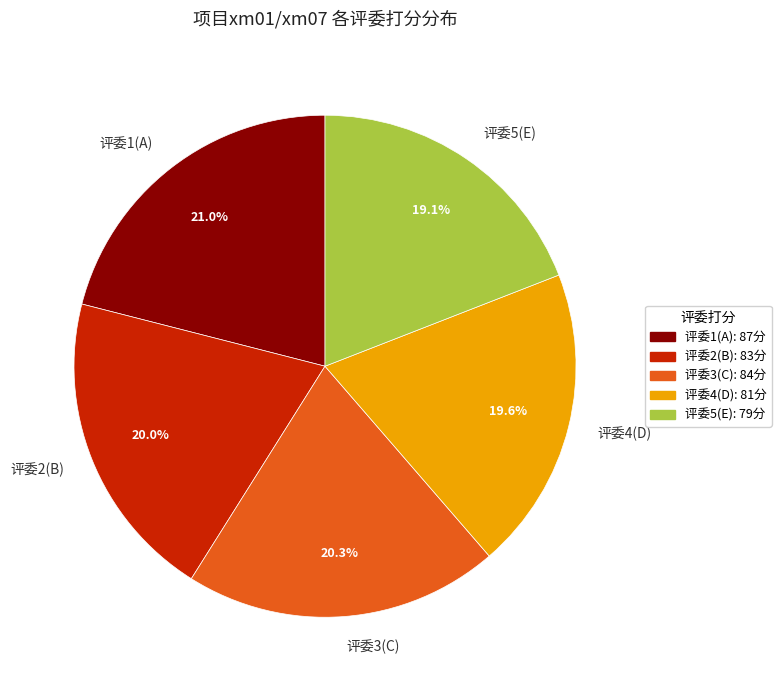

What is the largest slice in the pie chart?

评委1(A)